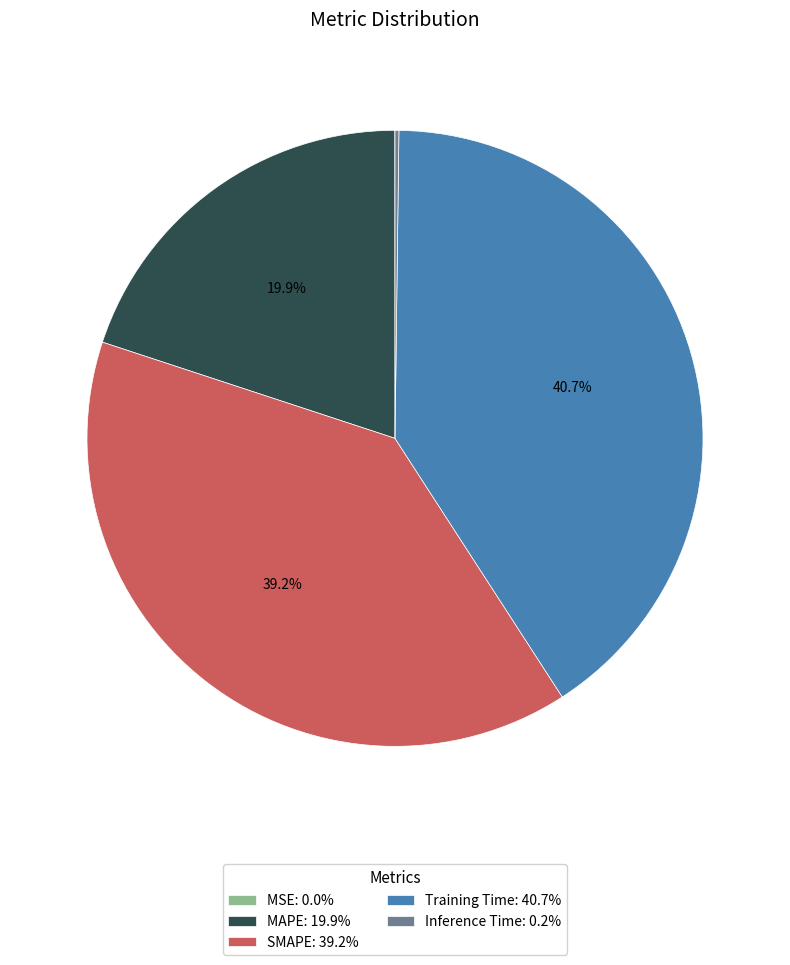

Does SMAPE account for over 50% of the chart?

No